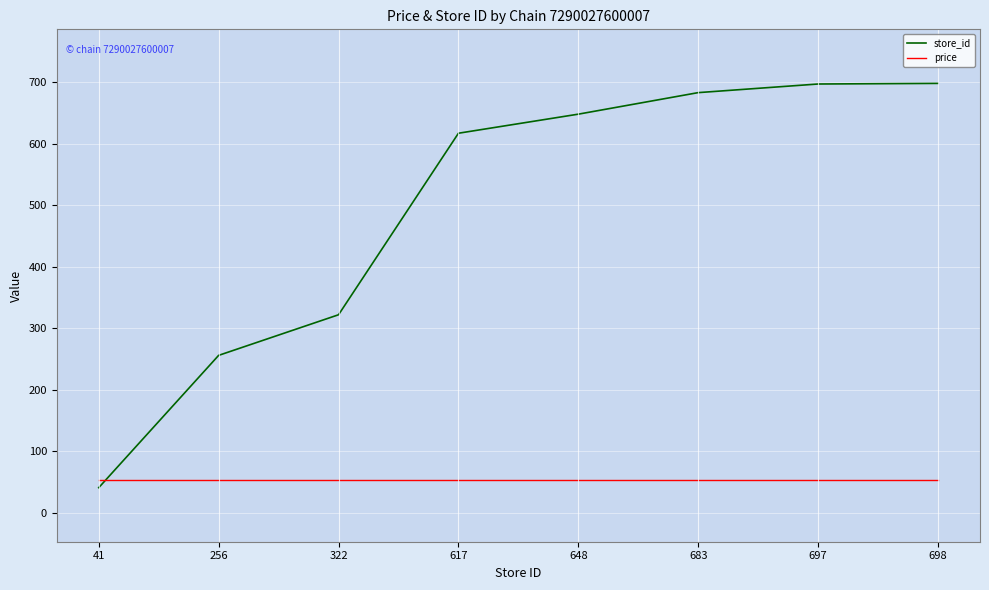

Does the chart display data point markers on the line(s)?

No